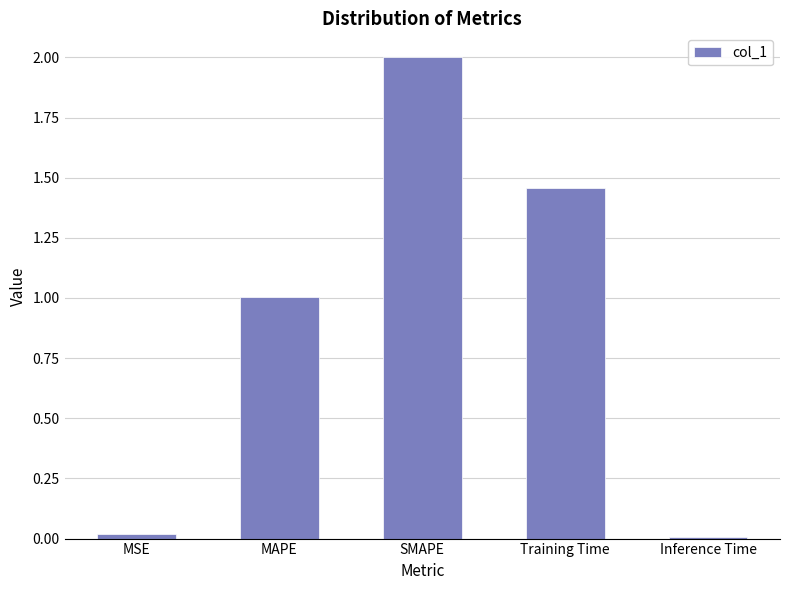

Between Training Time and Inference Time, which is larger?

Training Time